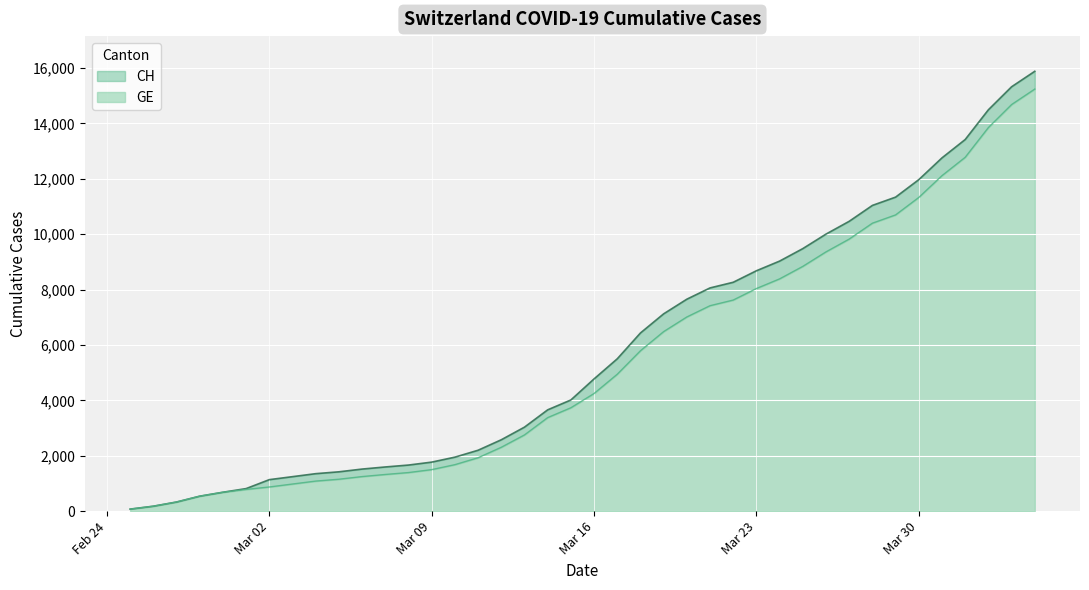

List the series in order of their peak value, highest first.

CH, GE